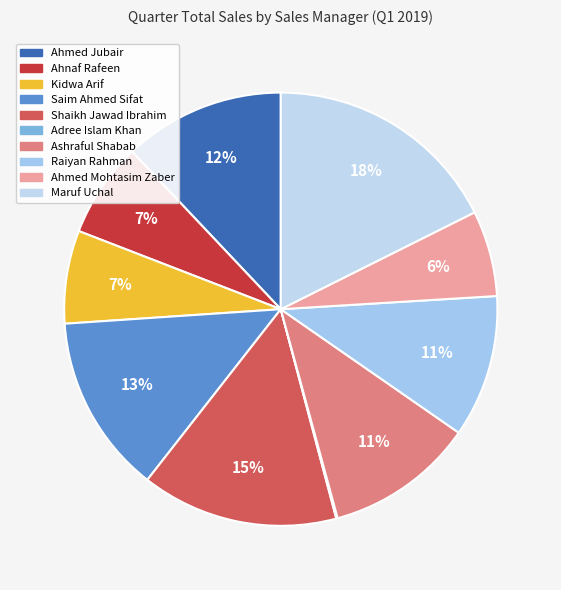

Which category has the biggest portion of the pie?

Maruf Uchal